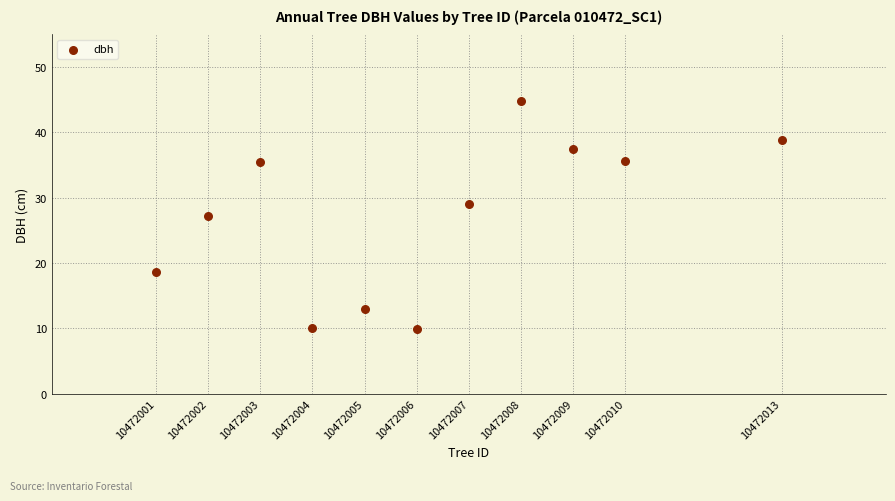

What is the average X value?

10472006.2